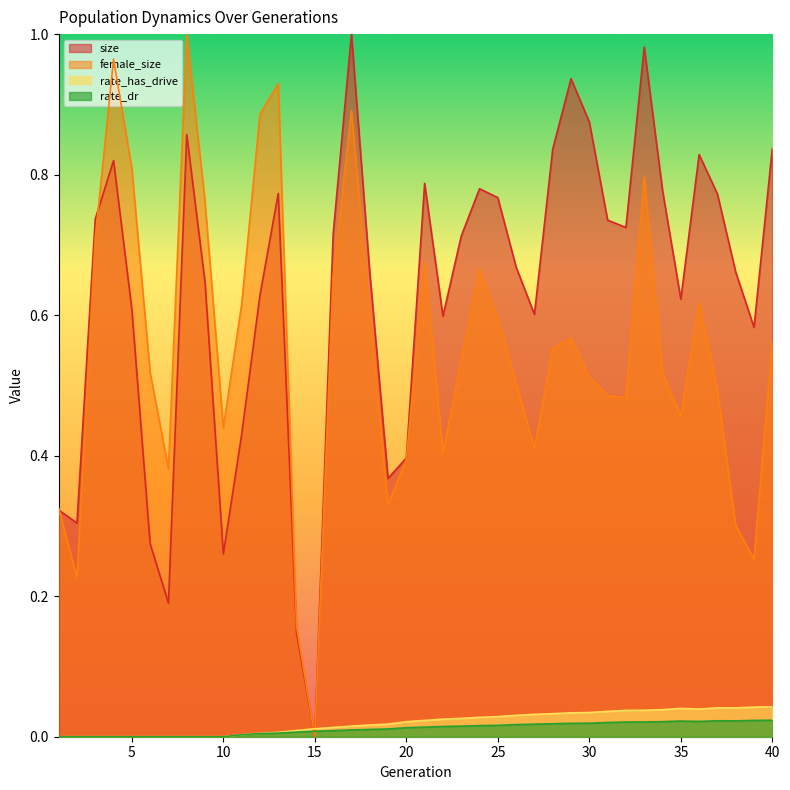

At how many categories does at least one series exceed 0?

40